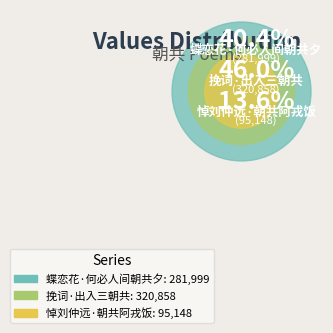

To the nearest percent, what portion does 挽词·出入三朝共 represent?

46%